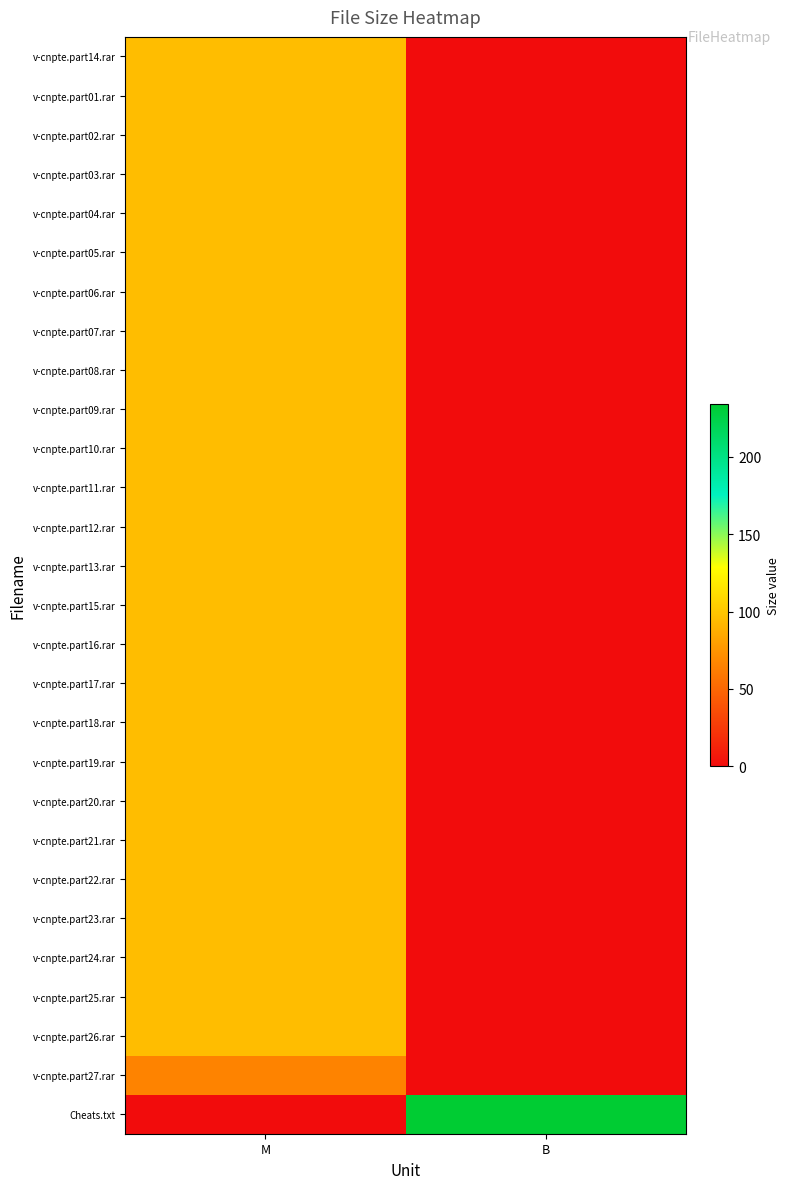

Between M and B, which series saw the biggest shift?

Cheats.txt